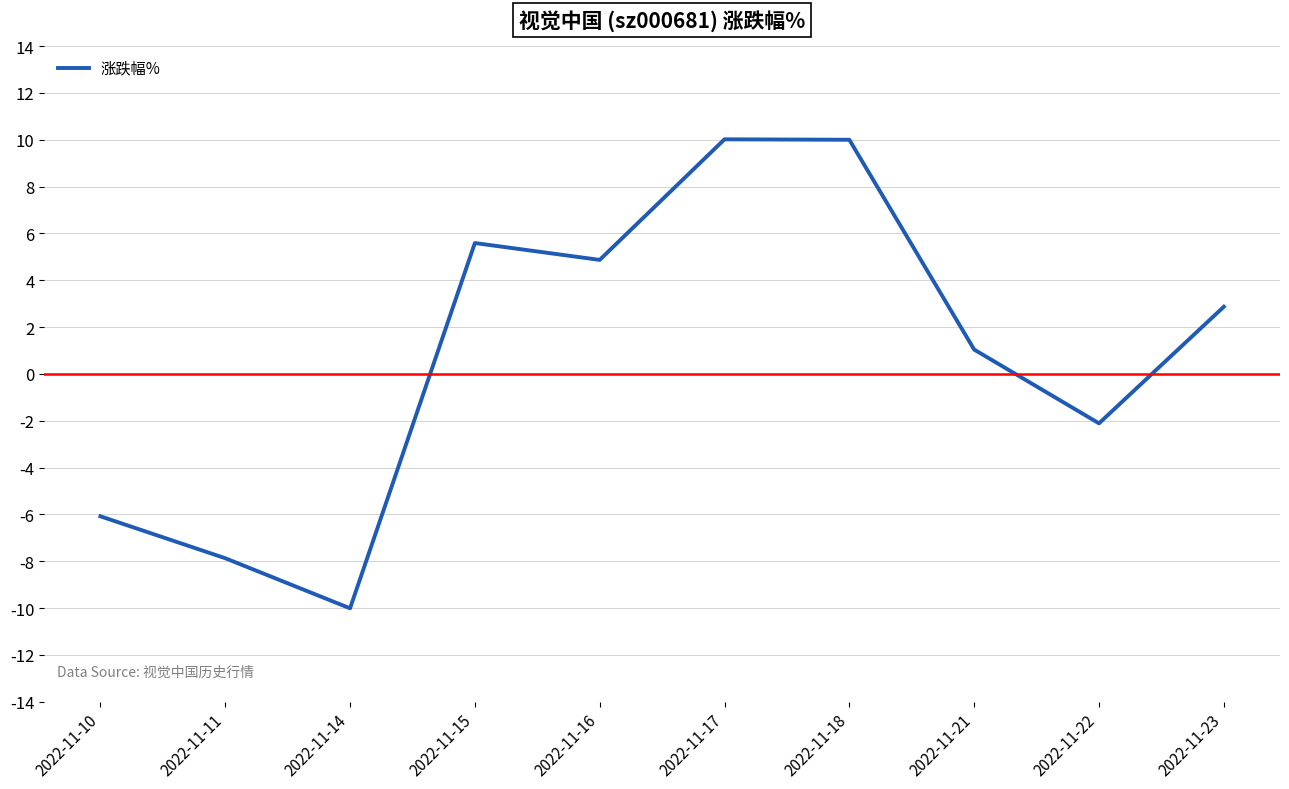

How many positive values are there?

6